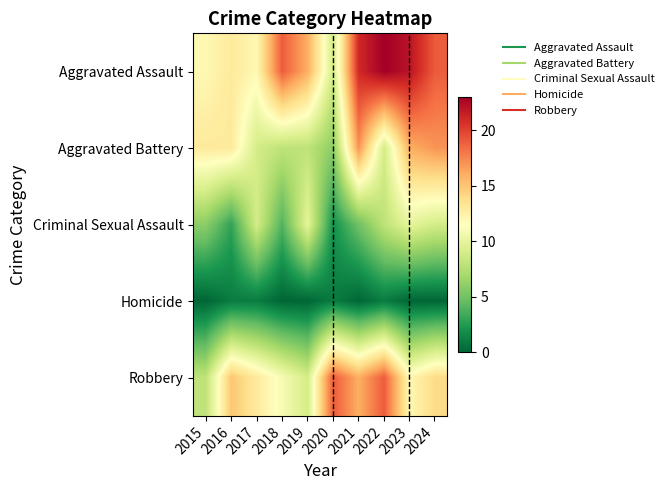

What is the maximum value shown in the chart?

23